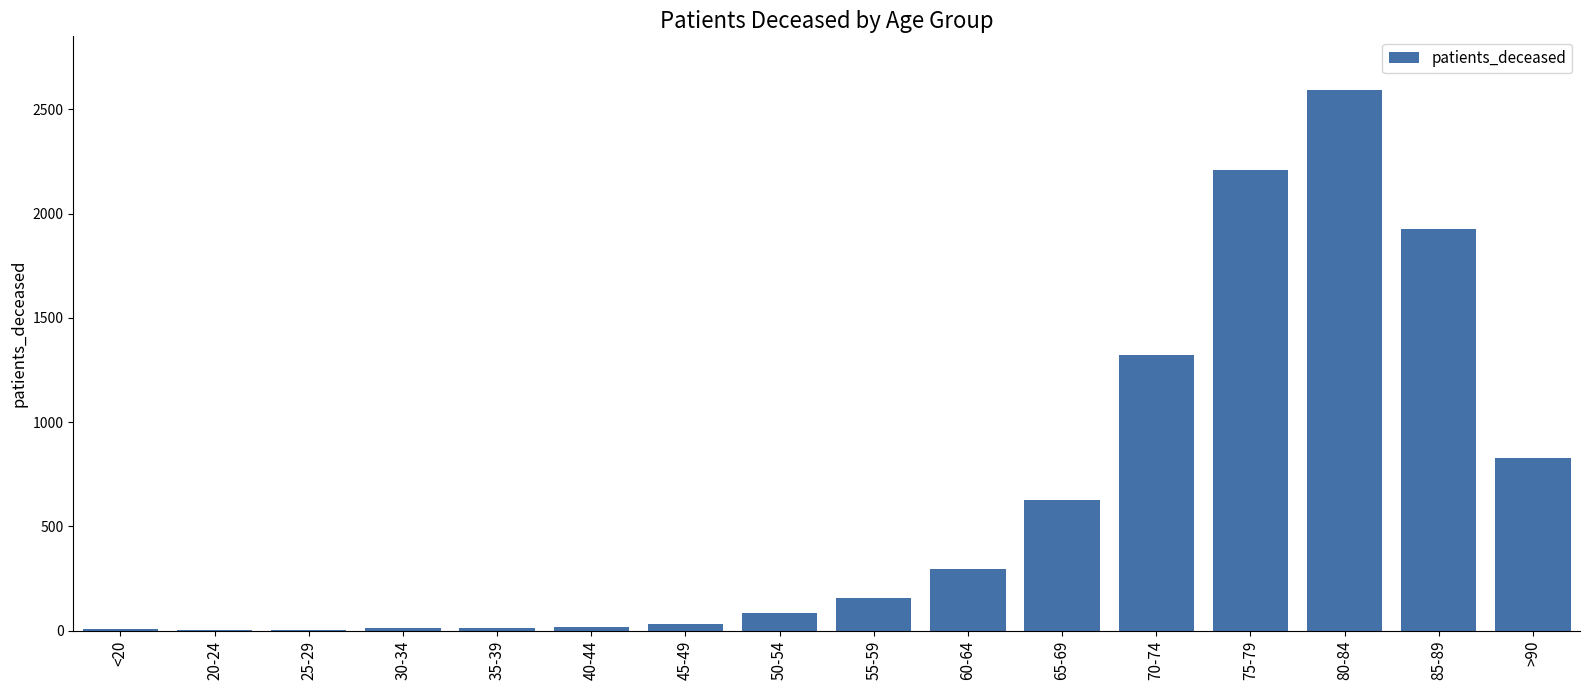

Are the bars horizontal?

No